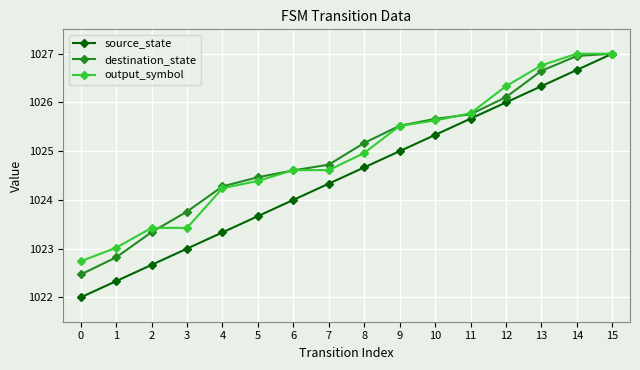

Reading left to right, list all the values displayed in this chart.

source_state: 1022.0	1022.3	1022.7	1023.0	1023.3	1023.7	1024.0	1024.3	1024.7	1025.0	1025.3	1025.7	1026.0	1026.3	1026.7	1027.0
destination_state: 1022.5	1022.8	1023.3	1023.8	1024.3	1024.5	1024.6	1024.7	1025.2	1025.5	1025.7	1025.8	1026.1	1026.6	1027.0	1027.0
output_symbol: 1022.7	1023.0	1023.4	1023.4	1024.2	1024.4	1024.6	1024.6	1025.0	1025.5	1025.6	1025.8	1026.3	1026.8	1027.0	1027.0